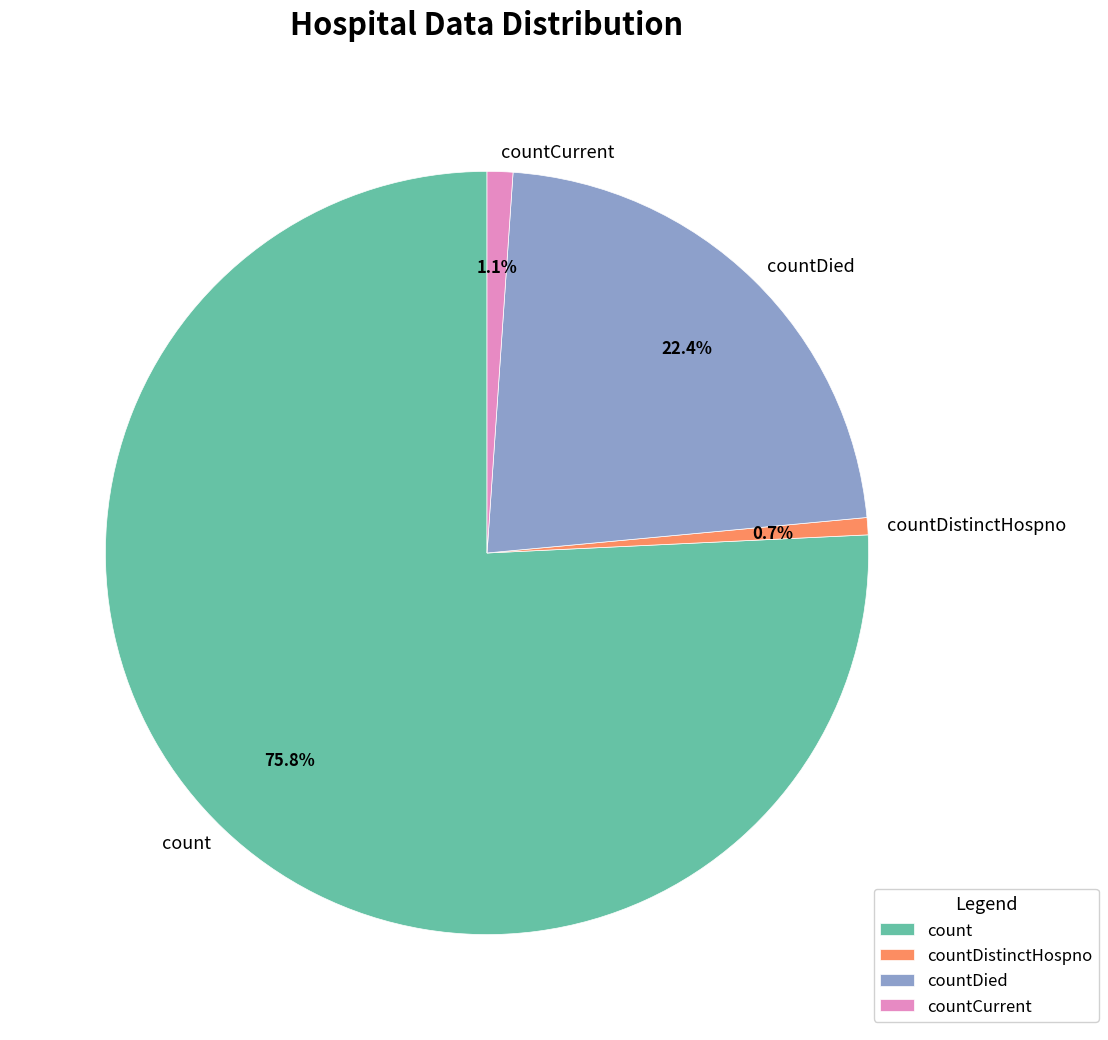

To the nearest percent, what is the difference between the largest and smallest slice percentages?

75%